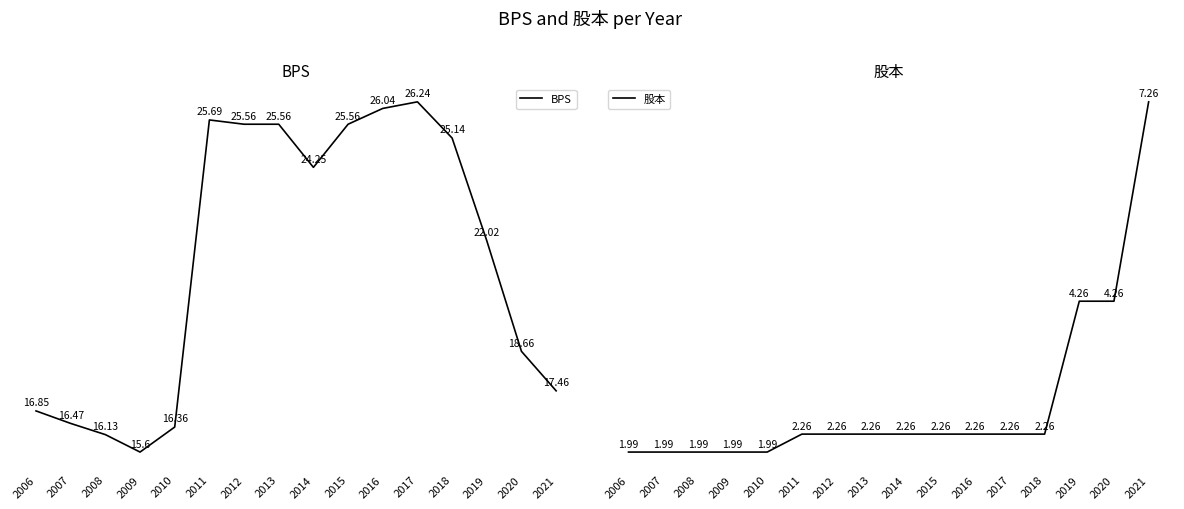

Where is the first local maximum for BPS?

2011